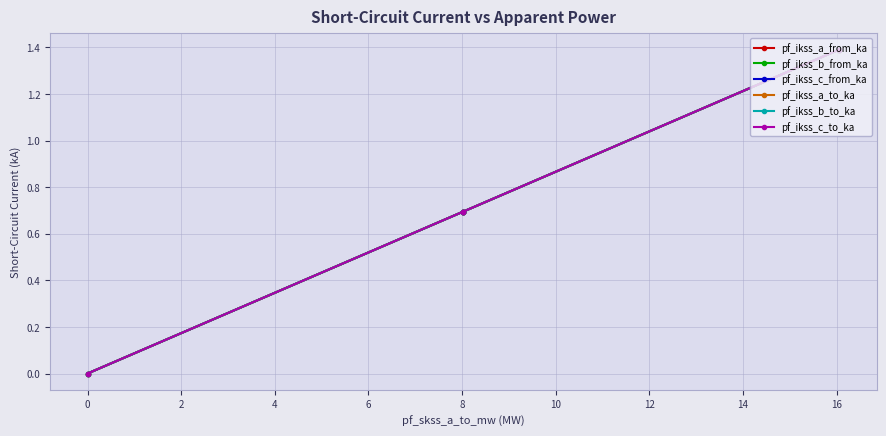

Does the chart have visible grid lines?

Yes